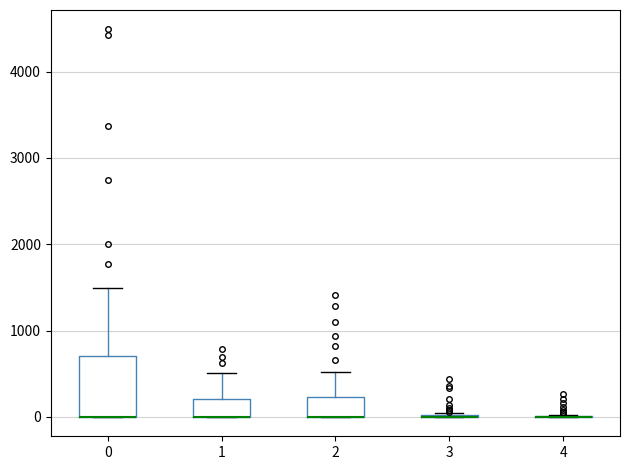

Reading left to right, transcribe this box plot: for each box, give where its median line is, the range the box spans, and where its two whiskers end, as read against the y-axis. The values are not printed on the chart, so give them approximately, as read against the axis.

0: median 0 (drawn on the box's lower edge), box 0 to 700, whiskers 0 to 1500
1: median 0 (drawn on the box's lower edge), box 0 to 200, whiskers 0 to 500
2: median 0 (drawn on the box's lower edge), box 0 to 200, whiskers 0 to 500
3: box collapsed to a line at 0, whiskers 0 to 0
4: box collapsed to a line at 0, whiskers 0 to 0